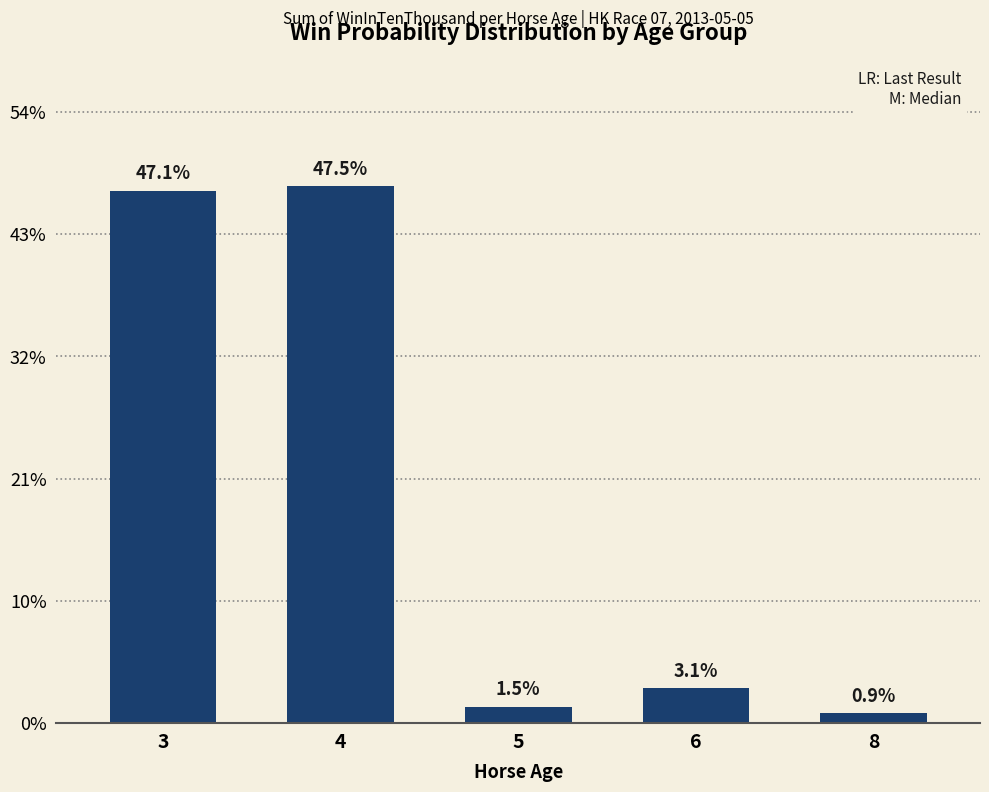

Are the bars horizontal?

No